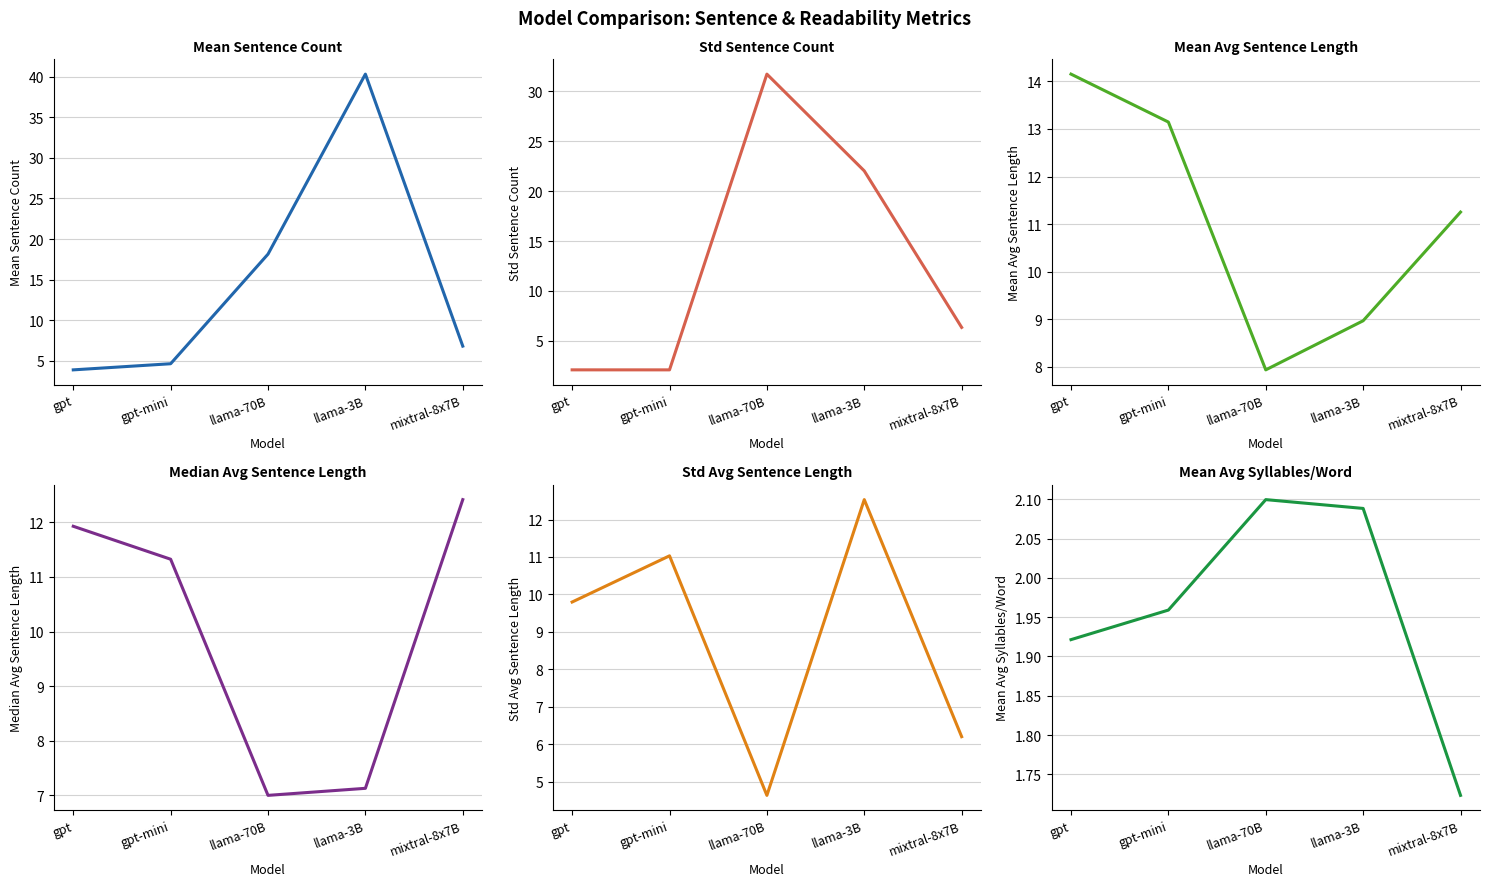

True or false: std_avg_sentence_length and mean_avg_sentence_length intersect in this chart.

True